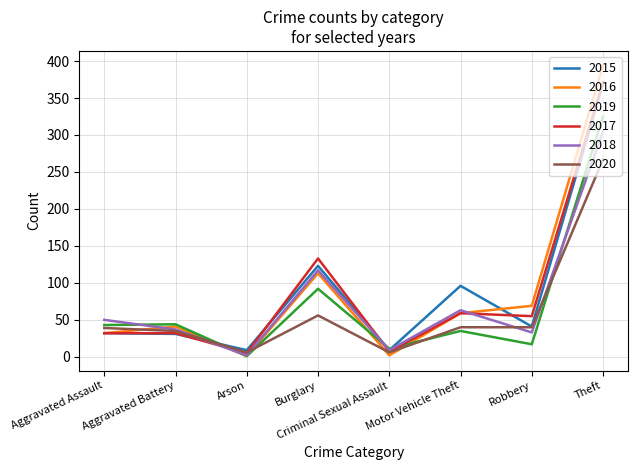

Does the chart display data point markers on the line(s)?

No